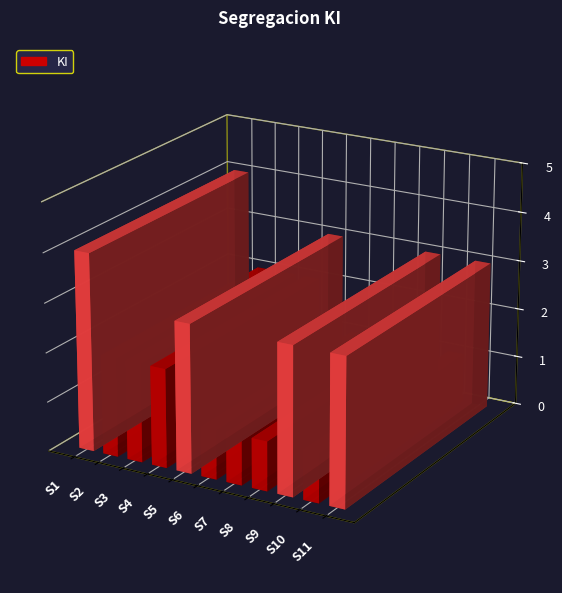

What is the value of the 11th bar from the left?

3